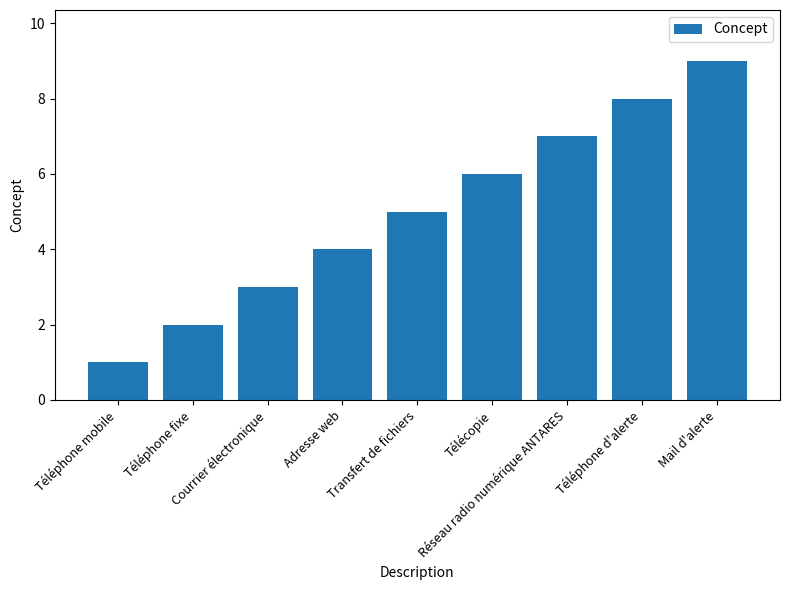

What is the maximum value shown in the chart?

9